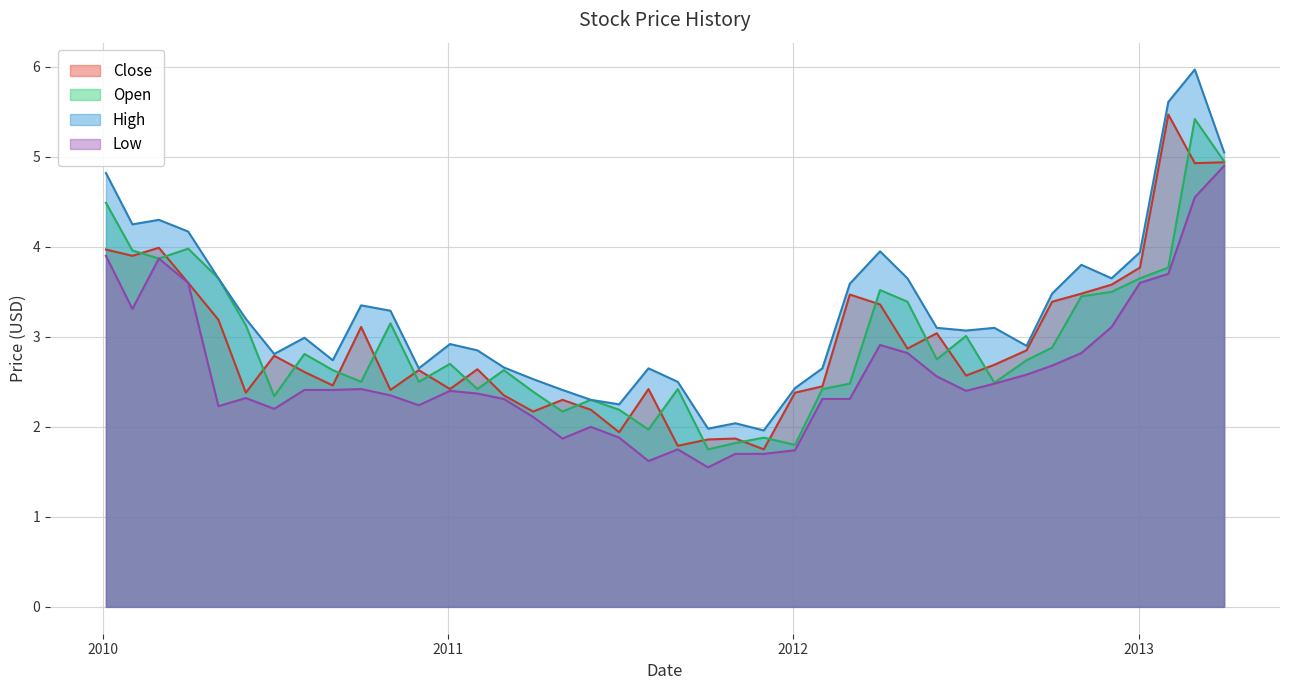

Which series changed the most between 8 and 17?

High